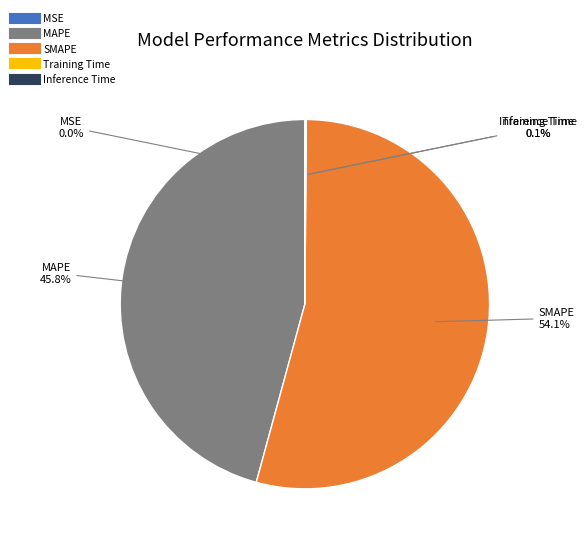

Which category has the biggest portion of the pie?

SMAPE